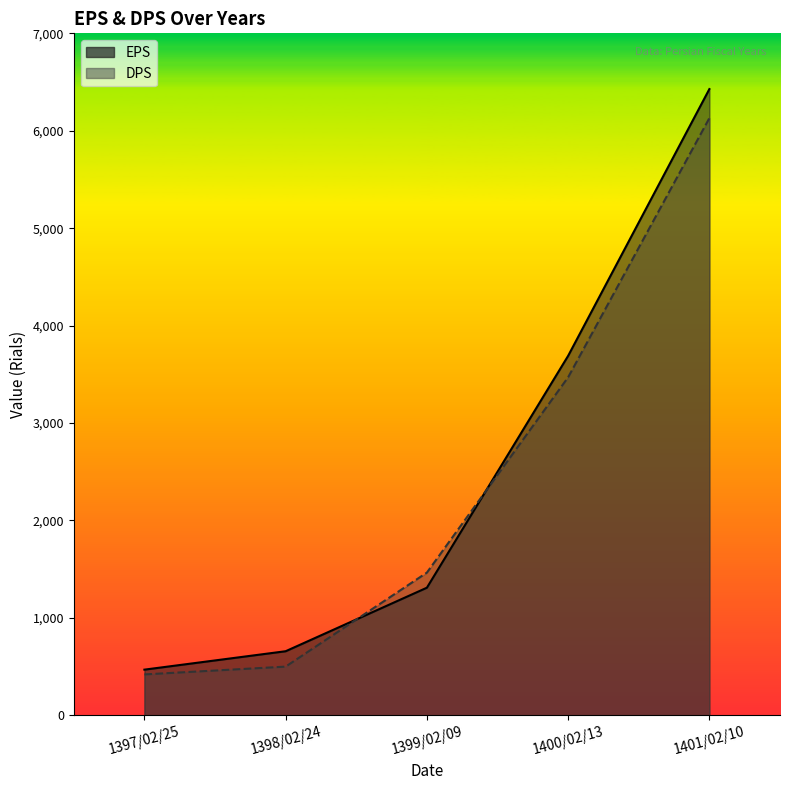

What is the sum of the EPS values at 1398/02/24 and 1397/02/25?

1127